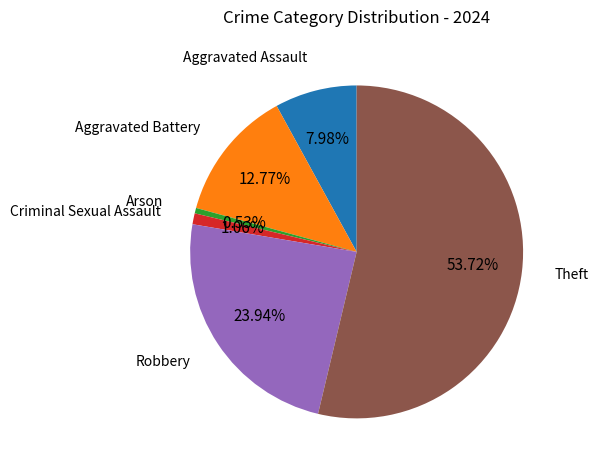

To the nearest percent, what percentage of the pie is Robbery?

24%